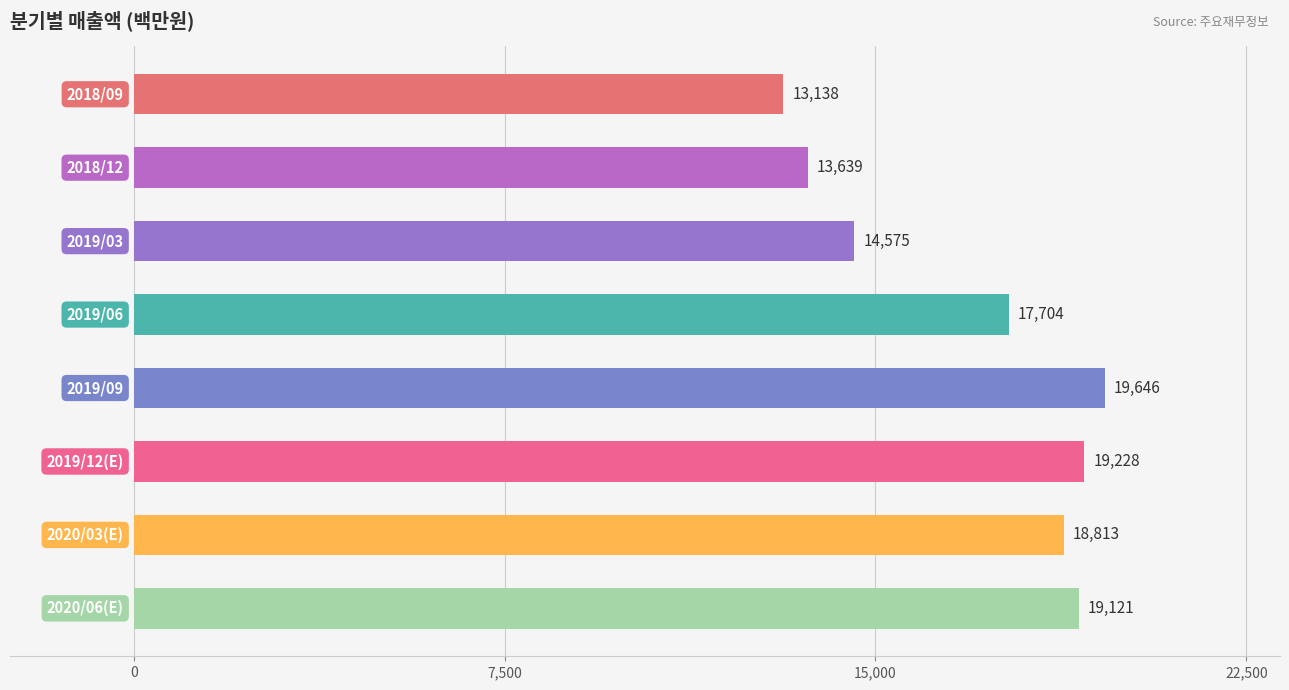

What is the sum of all values?

135864